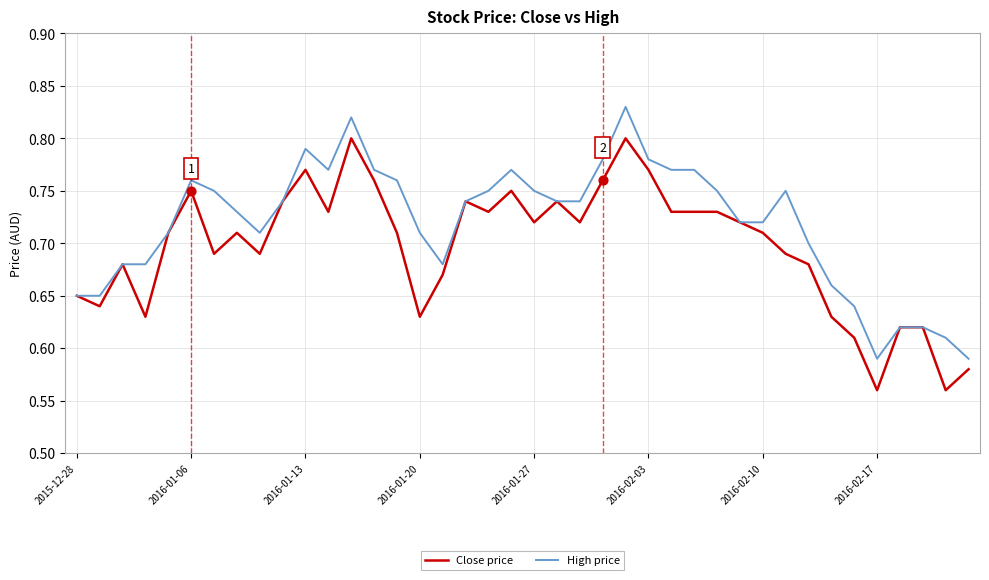

Which series has the largest total across all categories?

High price